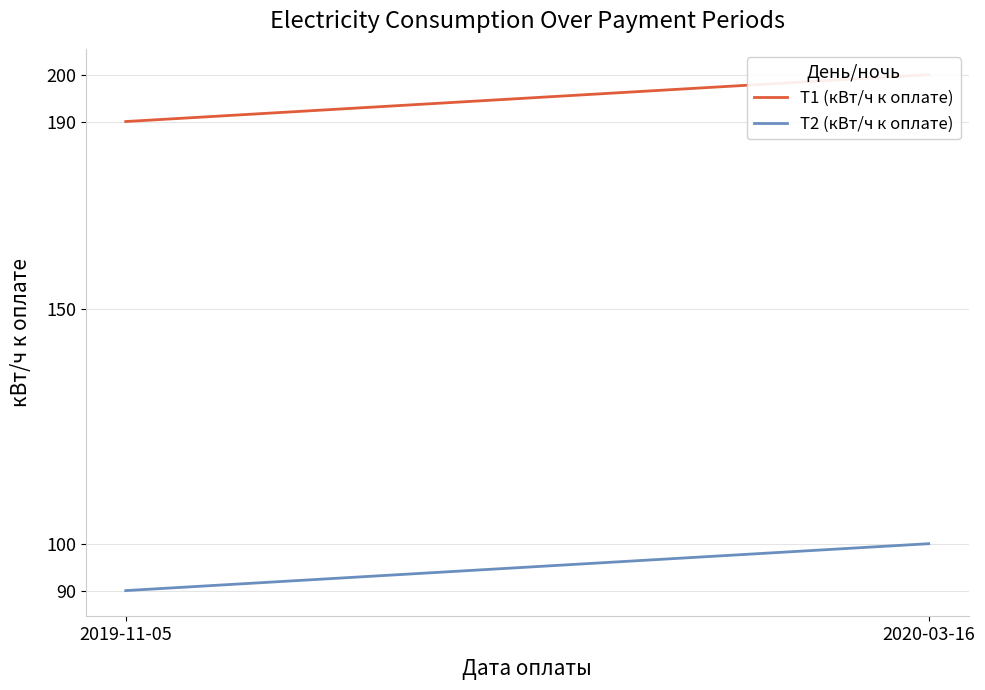

Which category has the lowest value in the T2 (кВт/ч к оплате) series?

2019-11-05